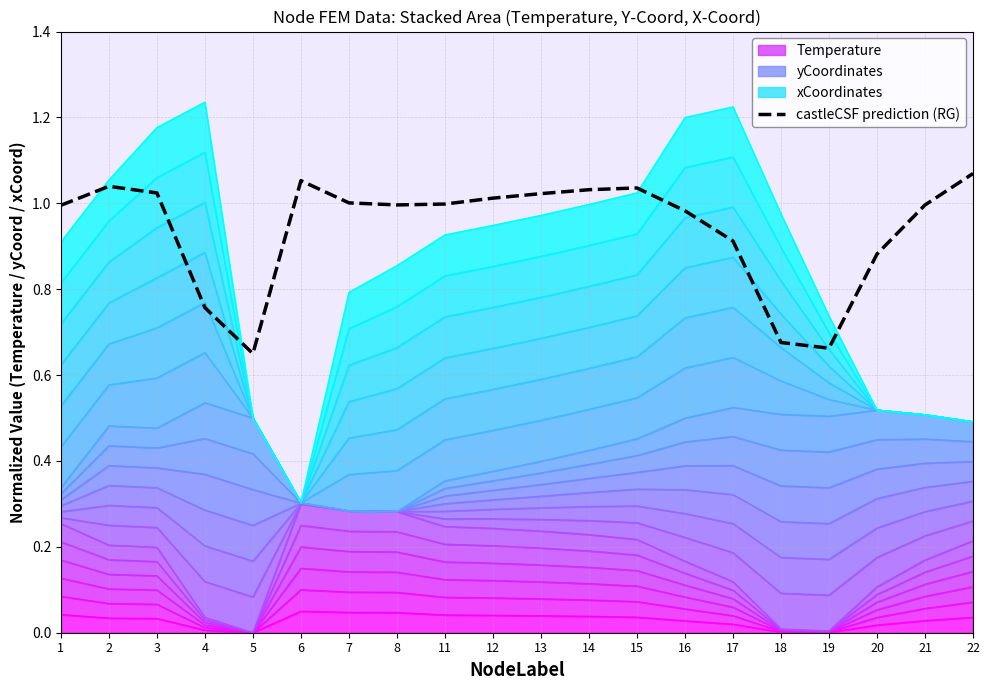

What is the value of the 5th point from the left?

0.6